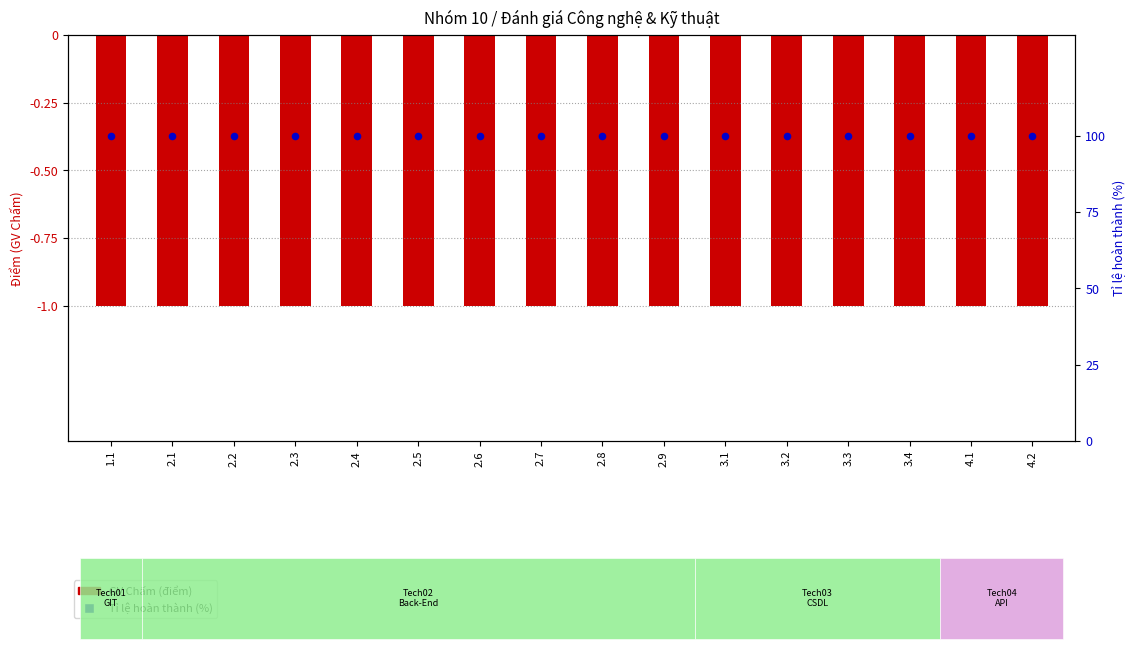

At how many categories does at least one series exceed 52?

16